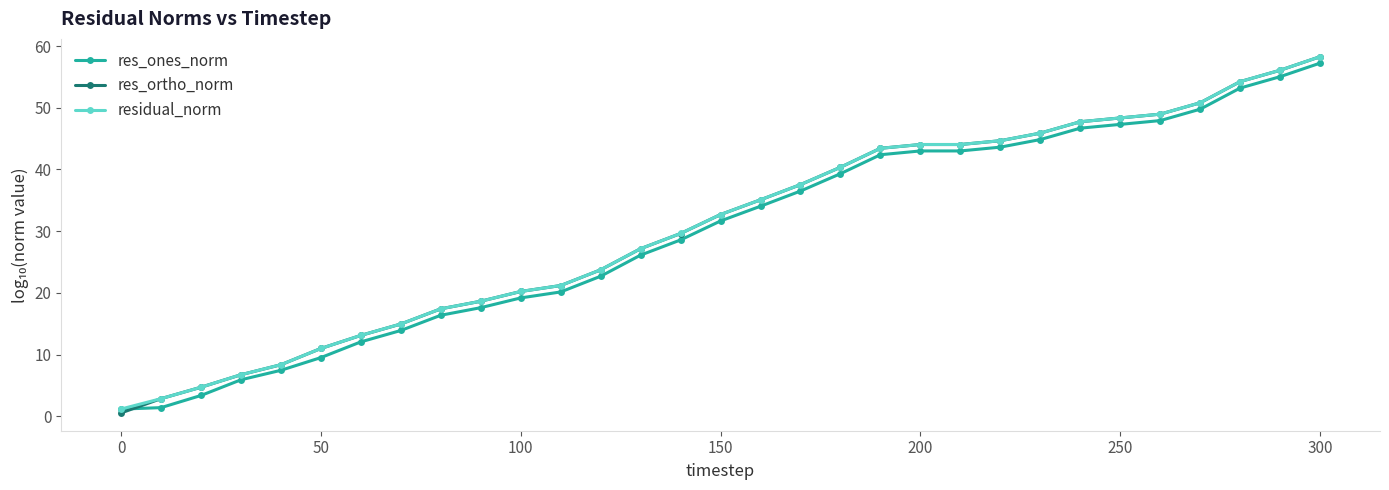

At how many categories does at least one series exceed 31?

16